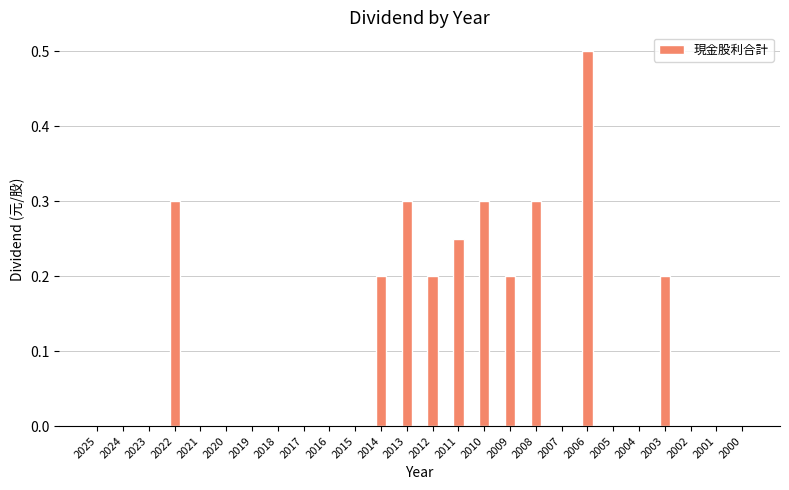

At which category does the chart reach its peak across all series?

2006